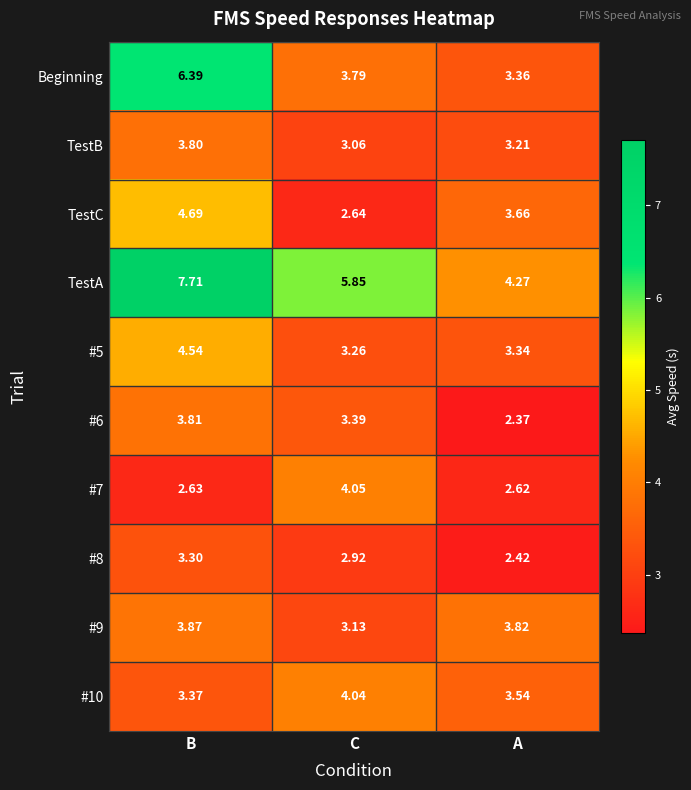

Which category has the lowest value in the TestB series?

C